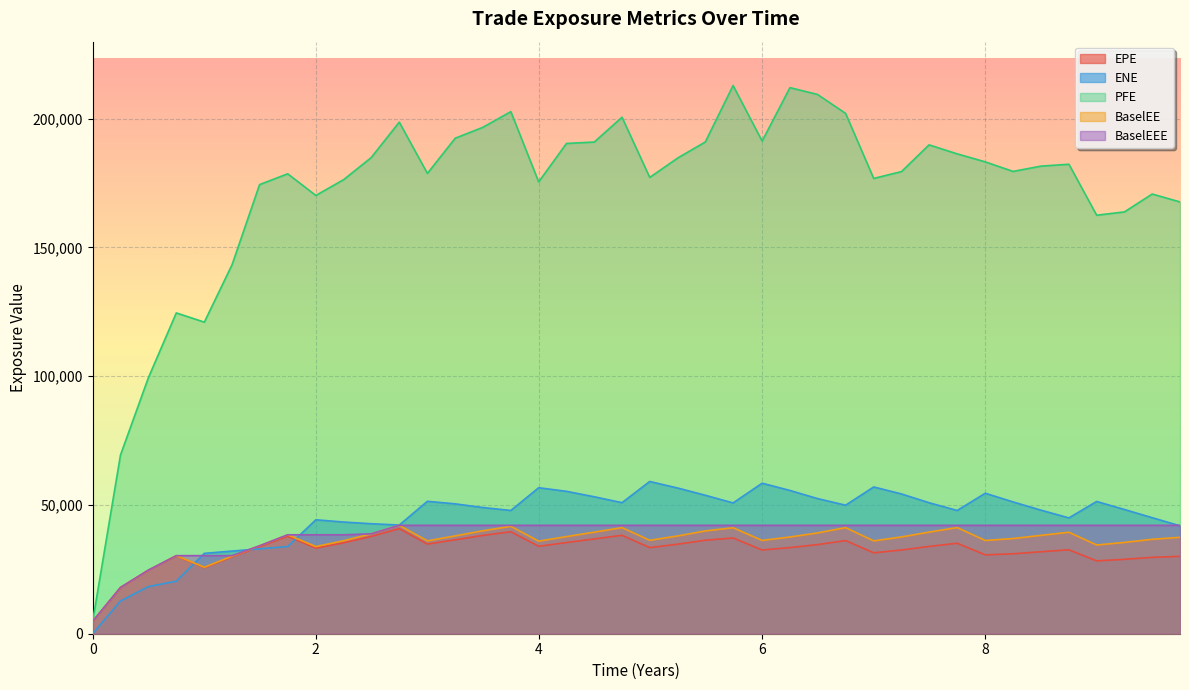

At which category does the chart reach its peak across all series?

5.73973